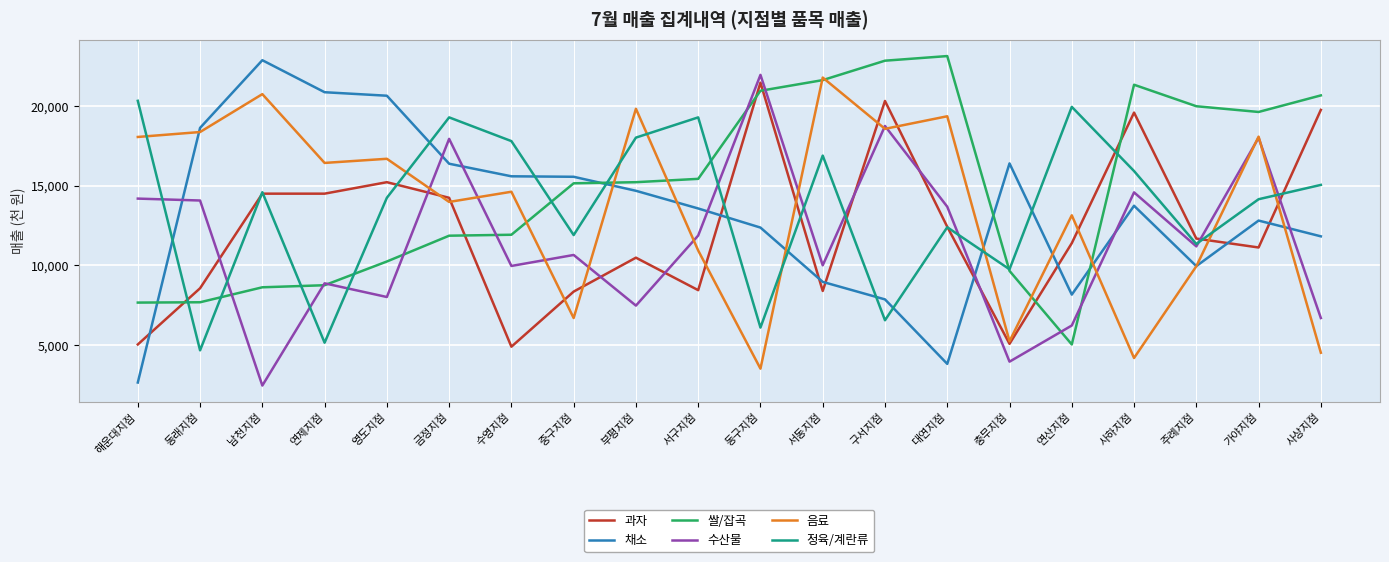

How many intersections are there between 쌀/잡곡 and 과자?

6